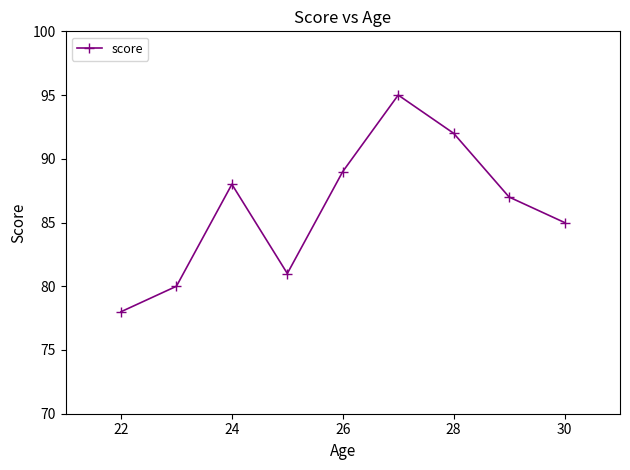

What is the value of the 1st point from the left?

78